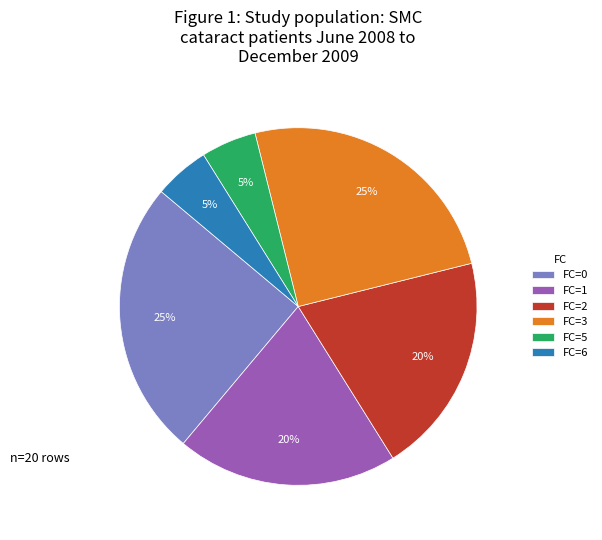

Which has a higher value, FC=2 or FC=6?

FC=2